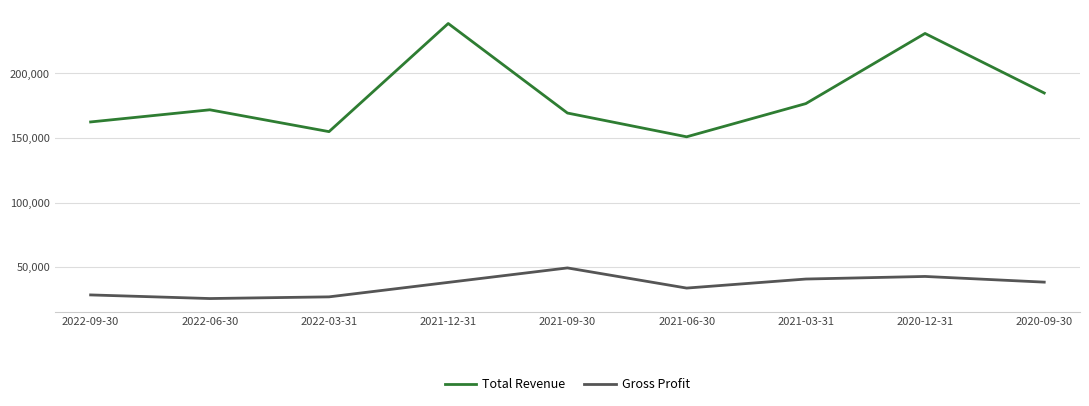

True or false: Gross Profit and Total Revenue intersect in this chart.

False